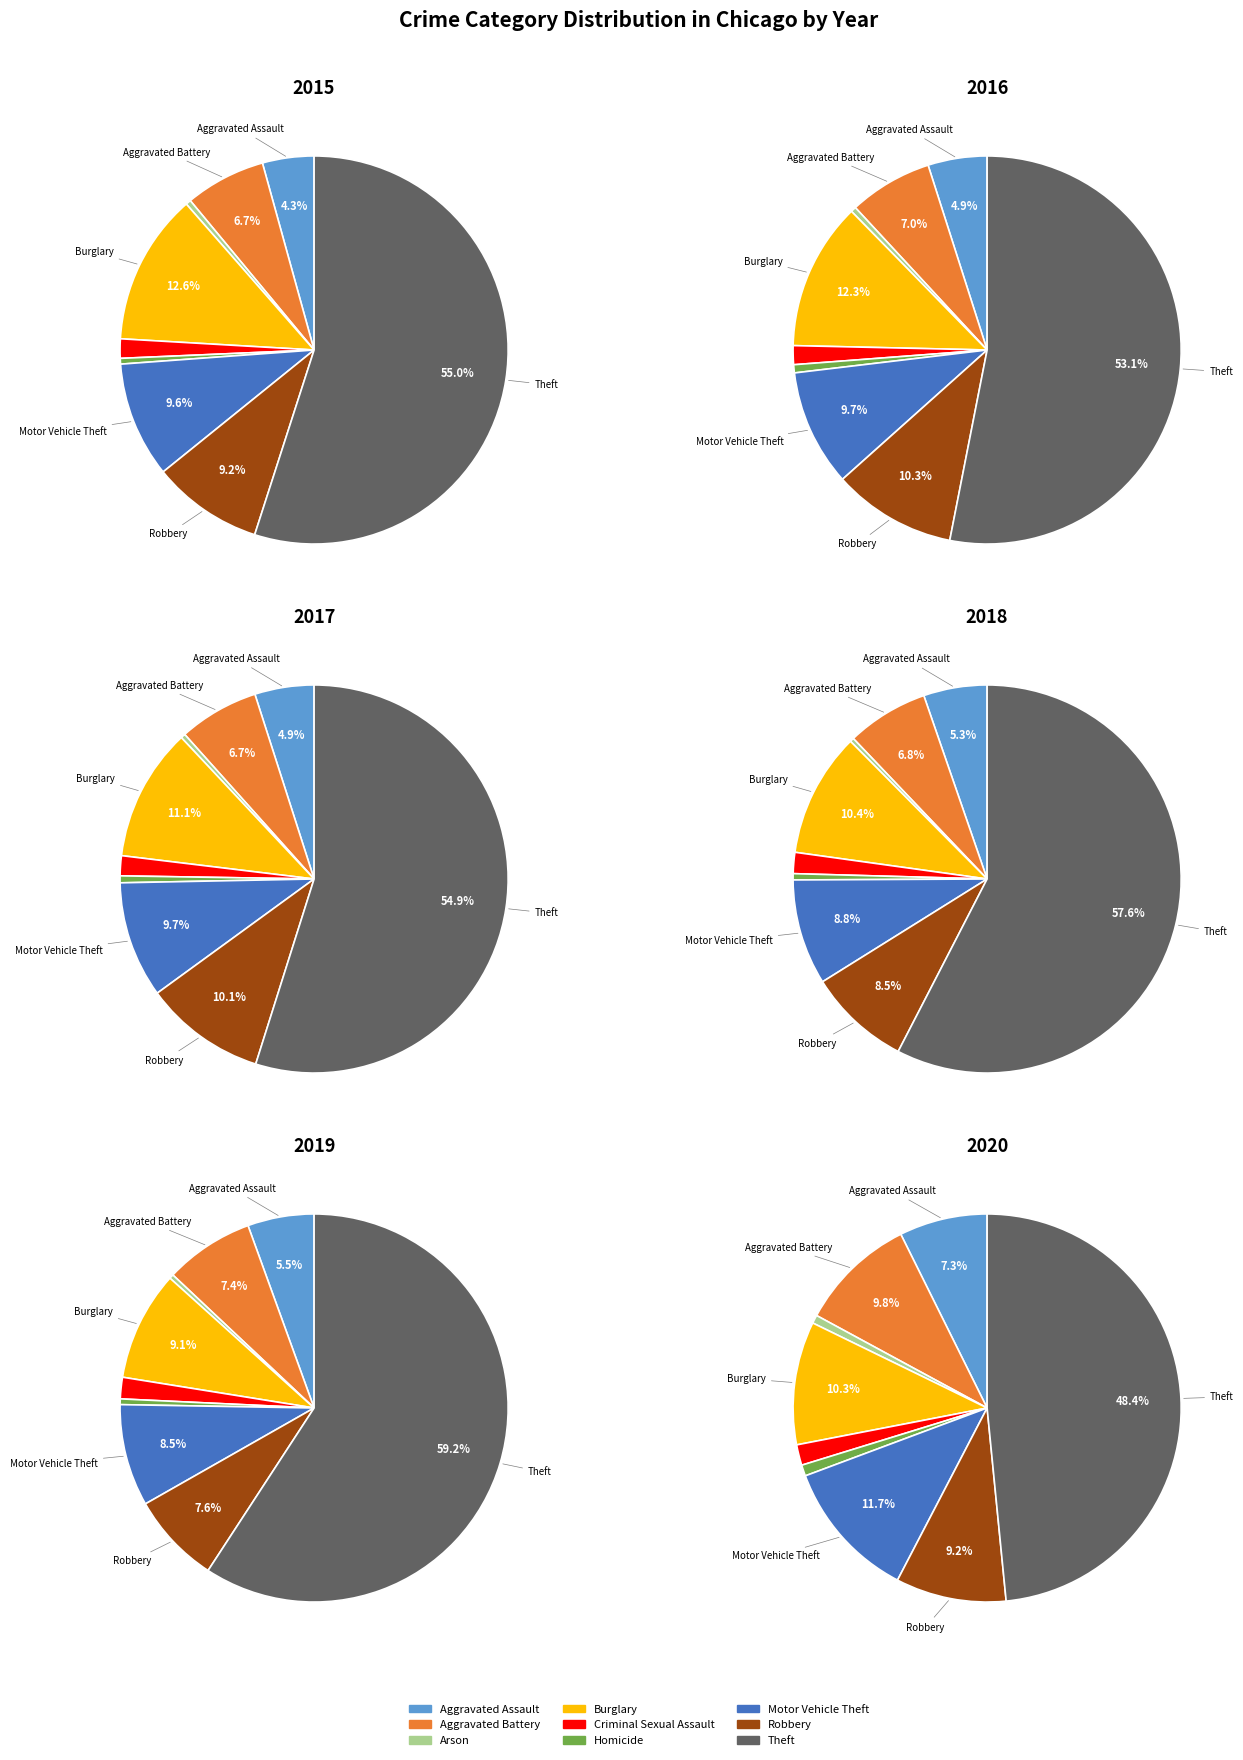

Does any single category account for the majority?

Yes